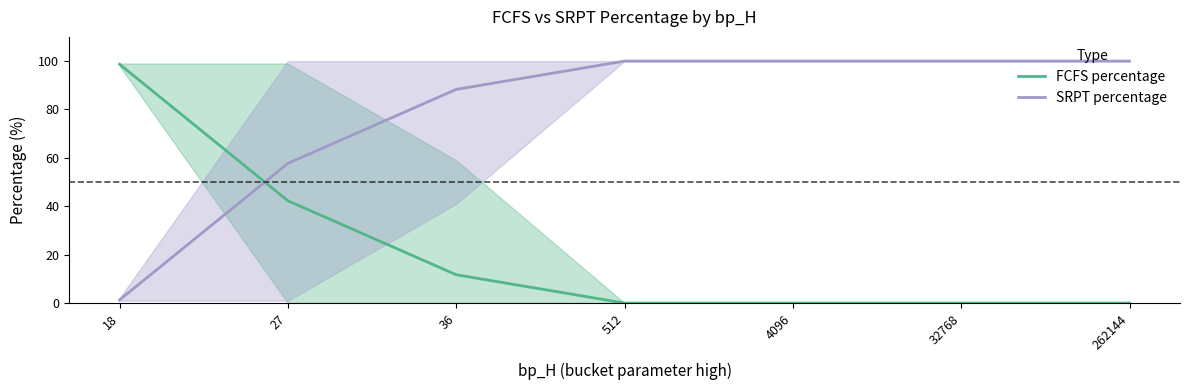

What are all the series names shown in the legend?

FCFS percentage, SRPT percentage